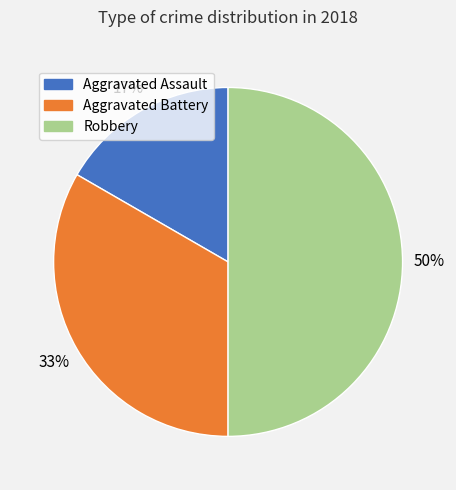

Is the sum of Robbery and Aggravated Assault greater than half?

Yes